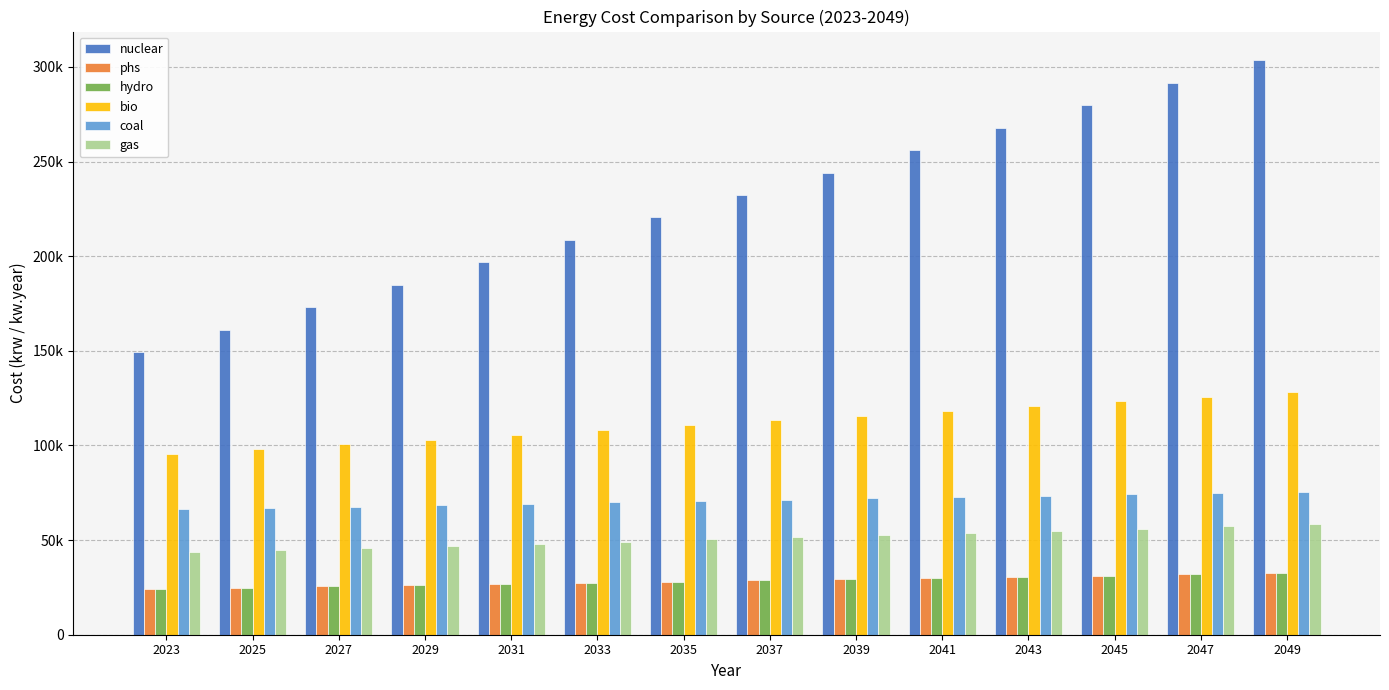

Are the bars horizontal?

No